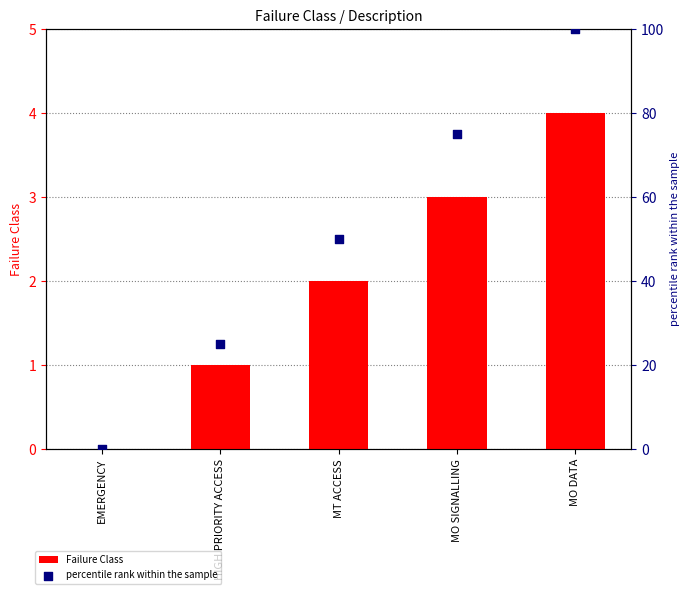

Which series contains the lowest Y value?

Failure Class